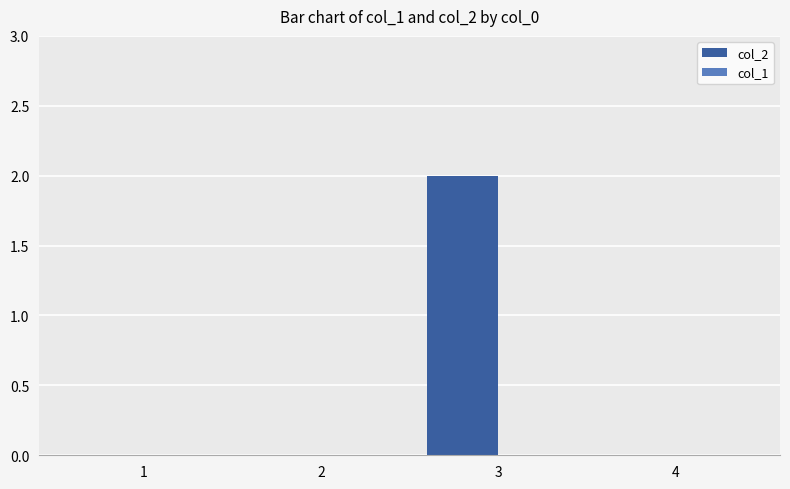

Which has a higher value, 3 or 1?

3